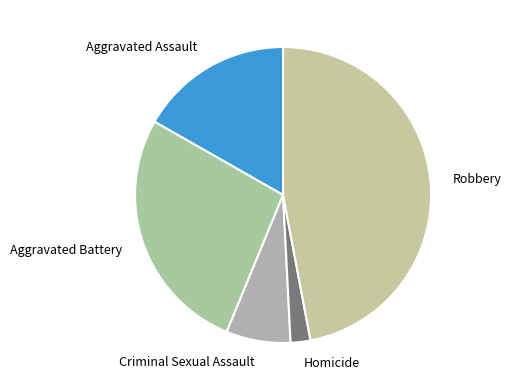

Is Aggravated Battery the majority of the pie?

No